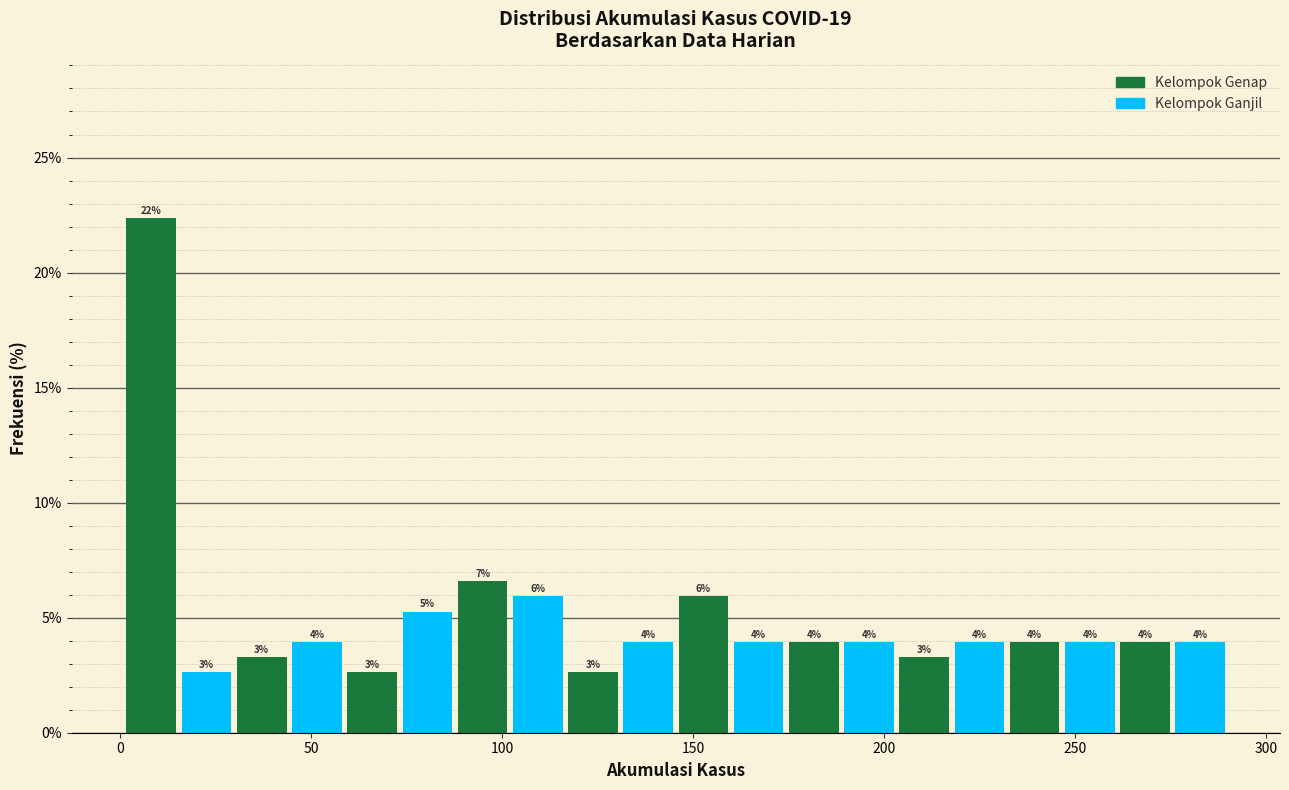

Around what value on the x-axis is the tallest bar? Give the approximate position of its centre, as read against the axis.

10